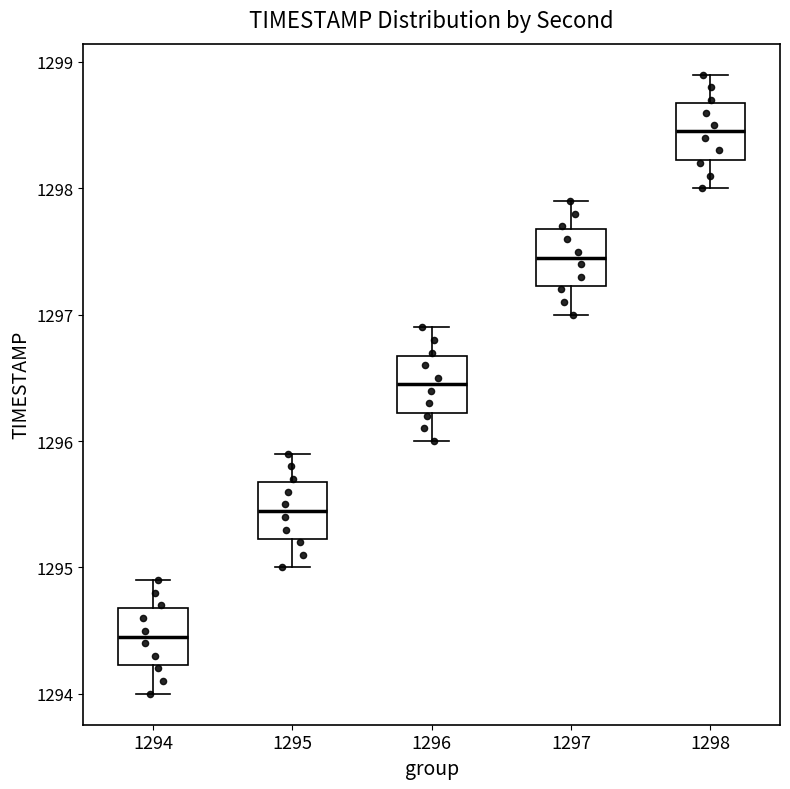

Which box has the lowest median line?

1294